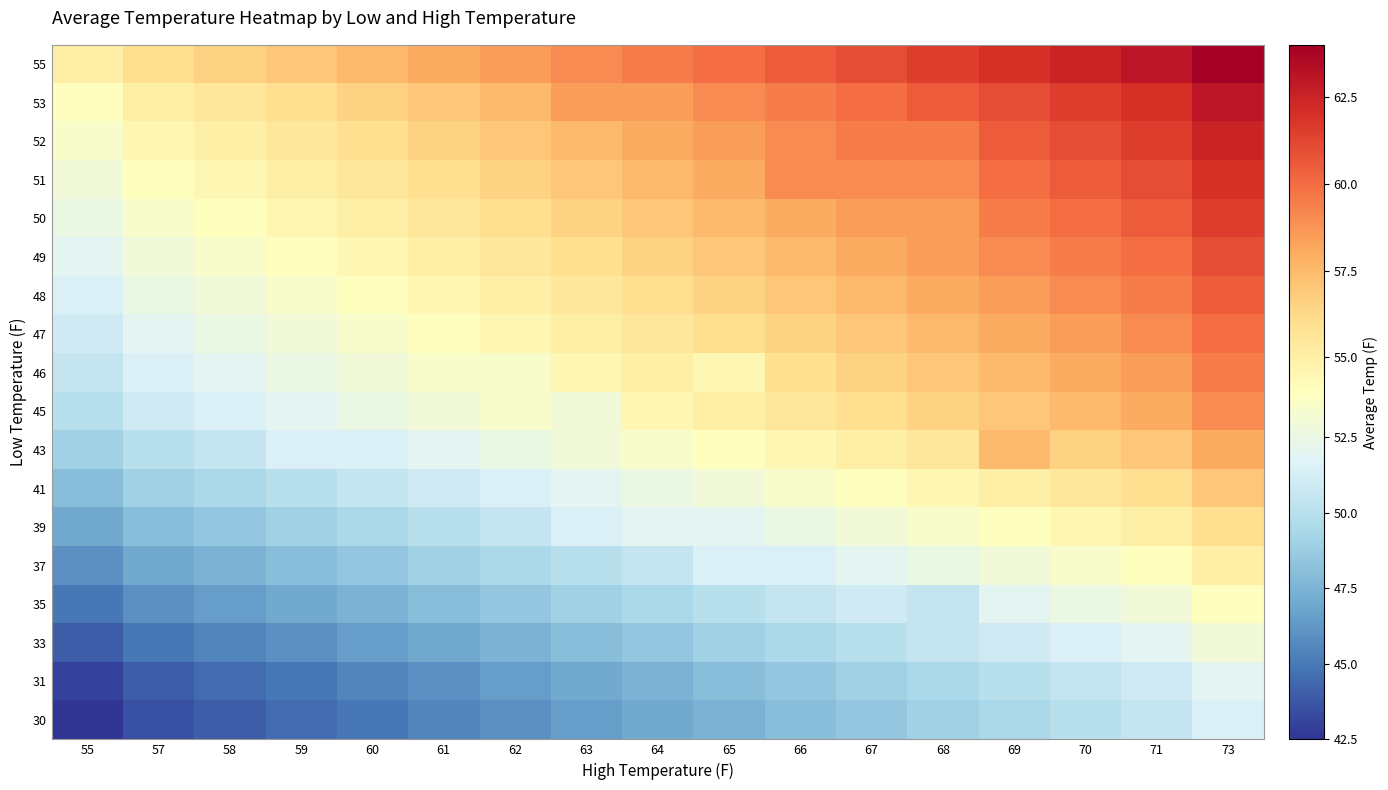

Which has a higher value, 60 or 65?

65